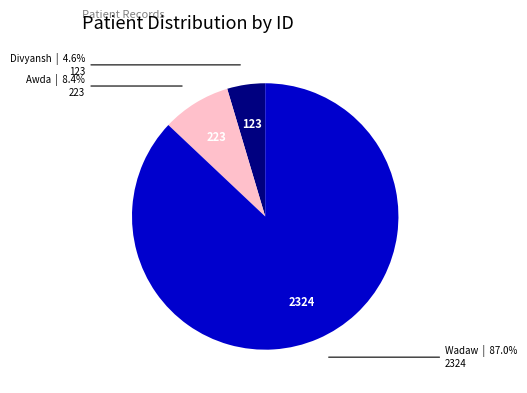

How much of the chart is everything except Wadaw?

13.0%